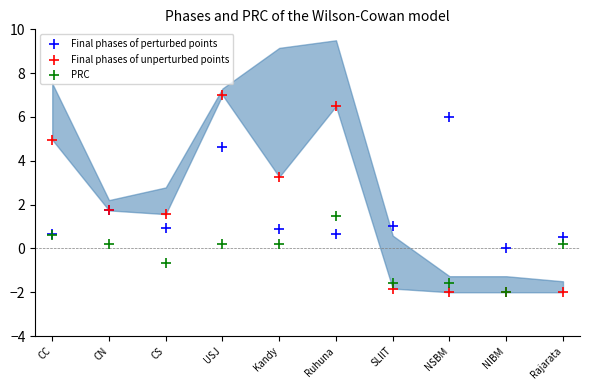

What are all the series names shown in the legend?

Final phases of perturbed points, Final phases of unperturbed points, PRC